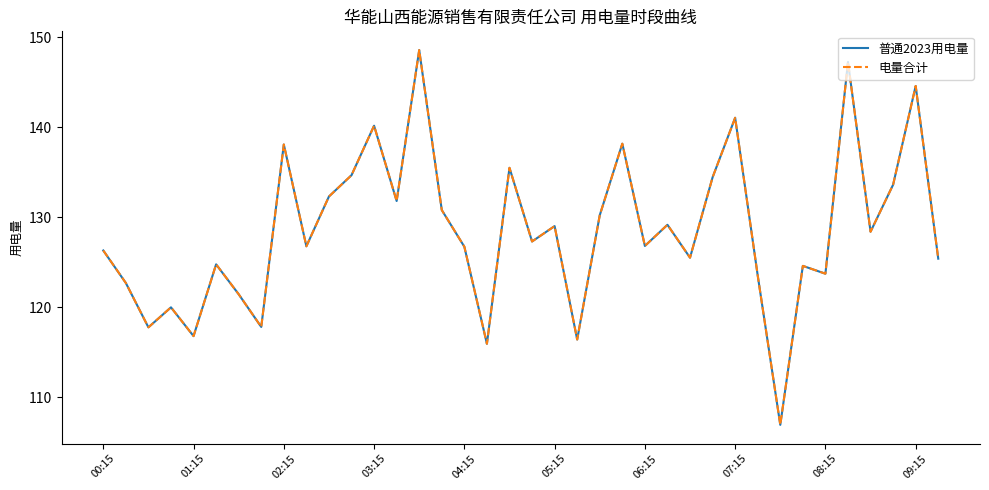

What is the minimum value for 电量合计?

107.0